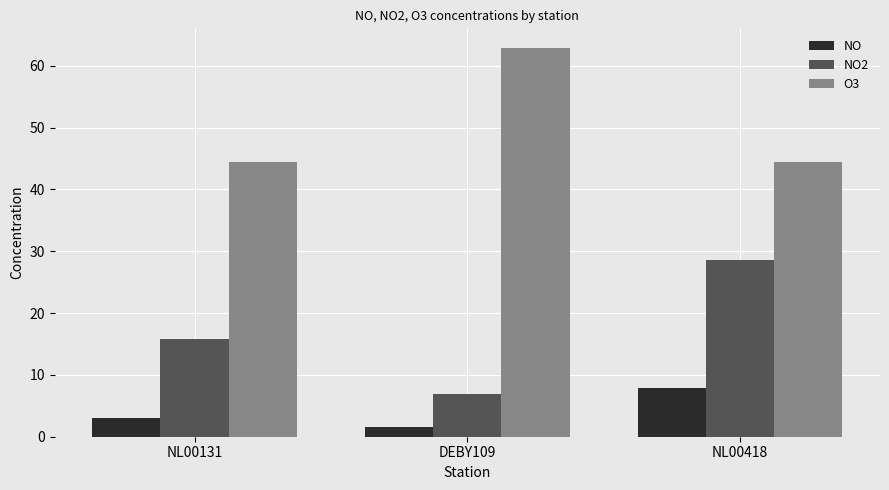

Which series has the largest range (max minus min)?

NO2